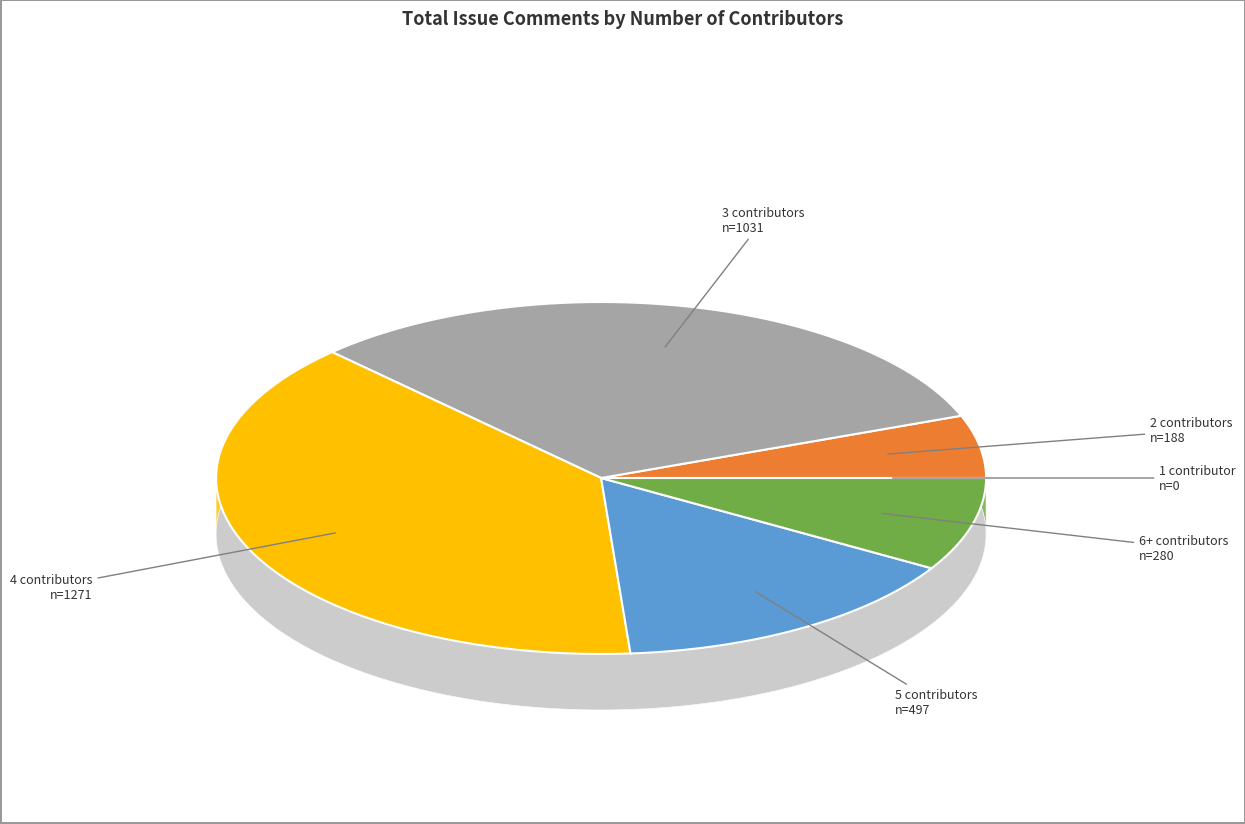

True or false: 35 accounts for 1% of the total.

True